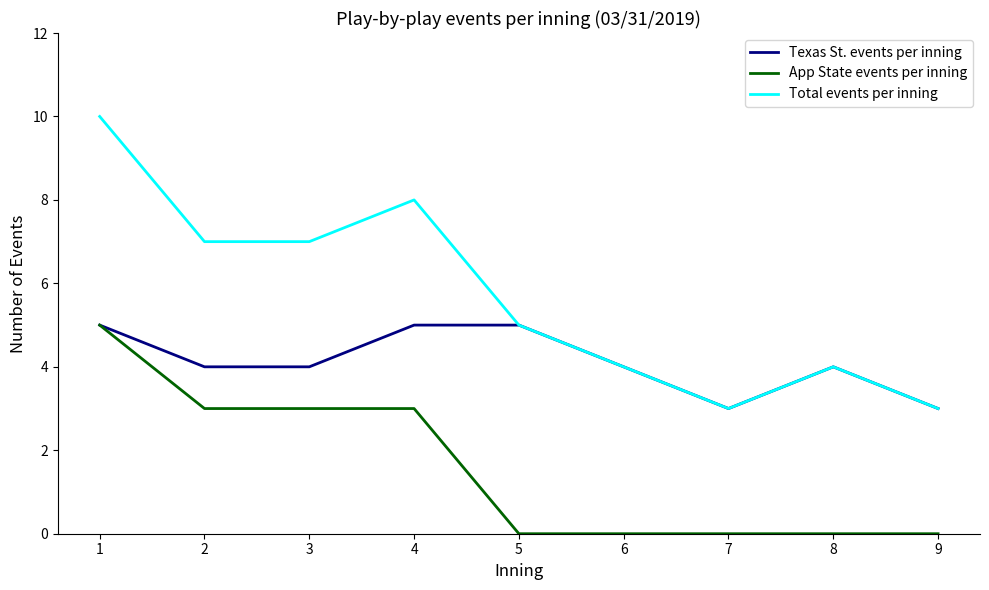

Reading right to left, what are all the values shown in this chart?

Texas St. events per inning: 3	4	3	4	5	5	4	4	5
App State events per inning: 0	0	0	0	0	3	3	3	5
Total events per inning: 3	4	3	4	5	8	7	7	10